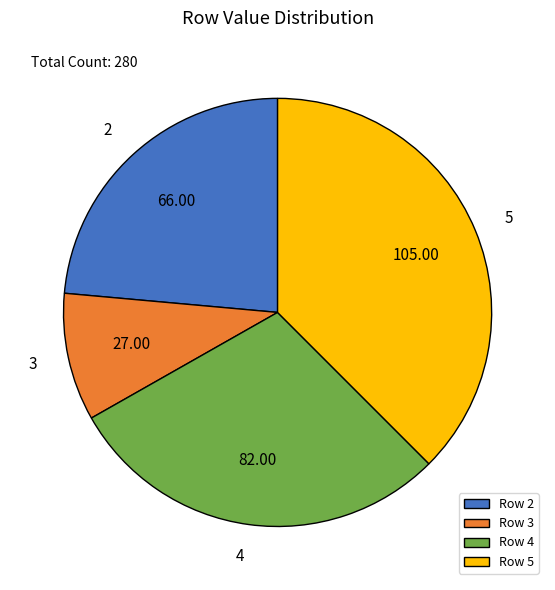

Which has a higher value, 3 or 5?

5